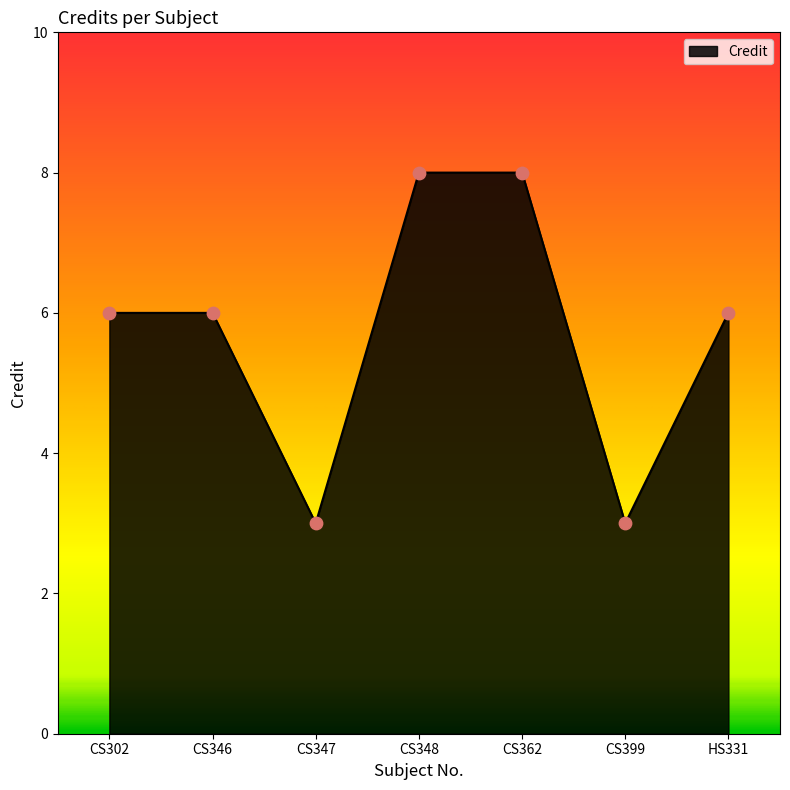

Approximately how many times larger is the value at CS348 compared to HS331?

1.3